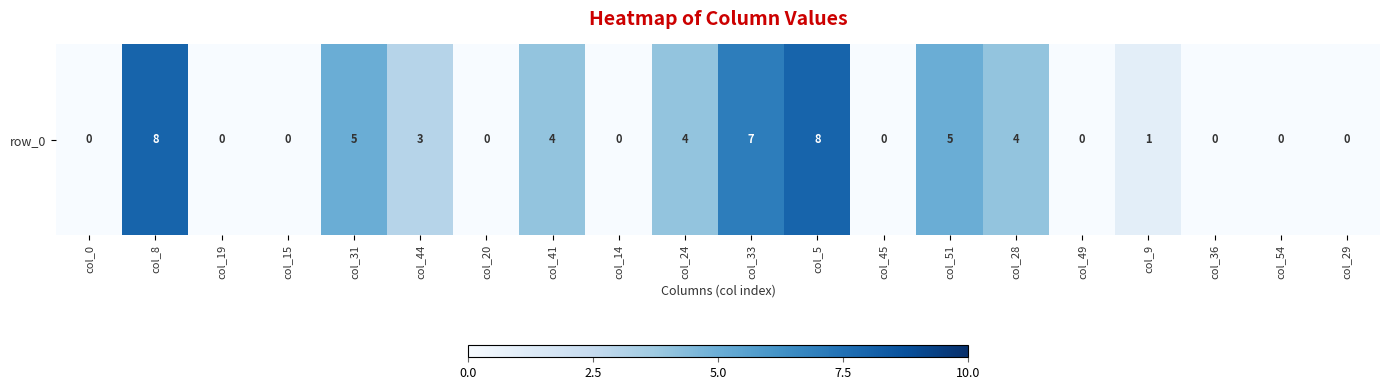

How many values exceed 1?

9